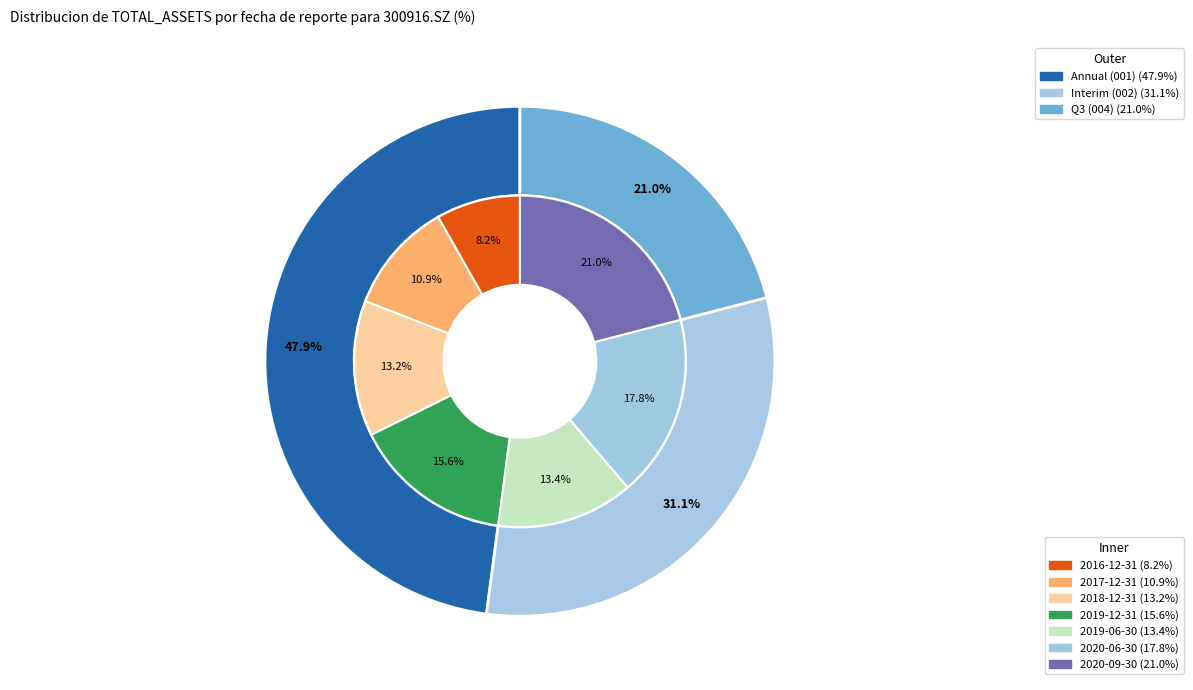

What percentage do 2019-06-30 and 2016-12-31 together represent?

21.6%